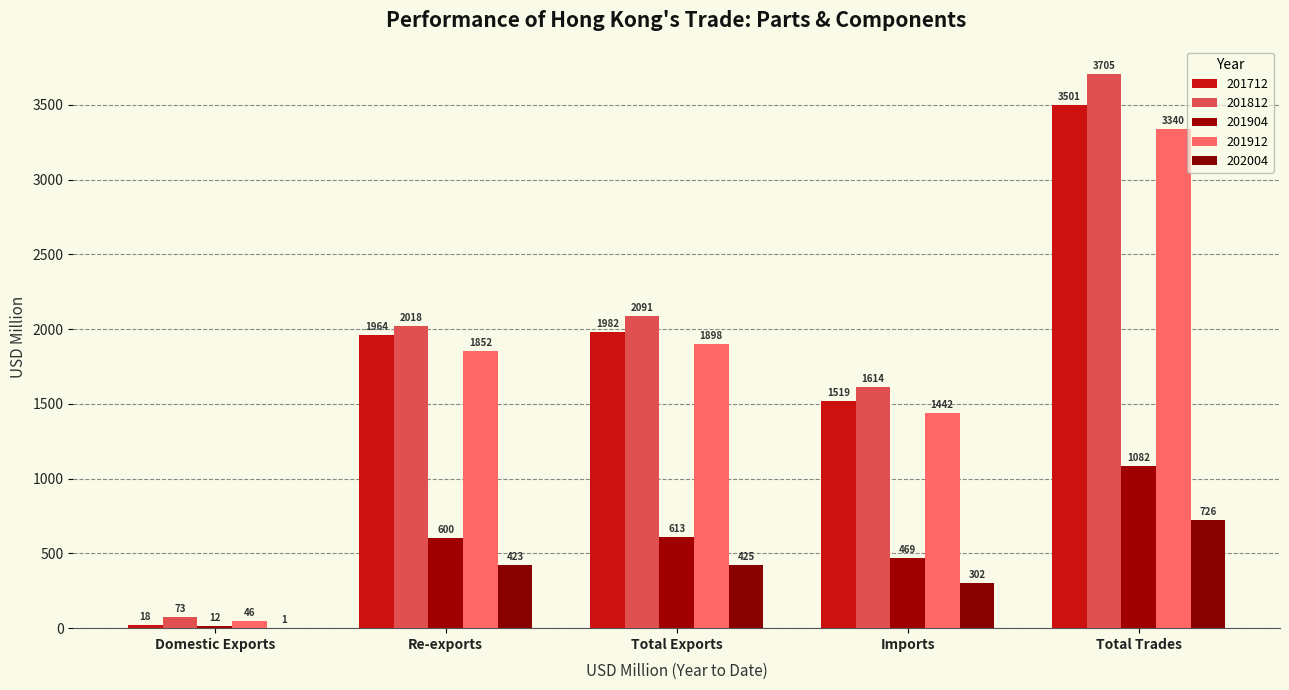

How many groups of bars are there?

5